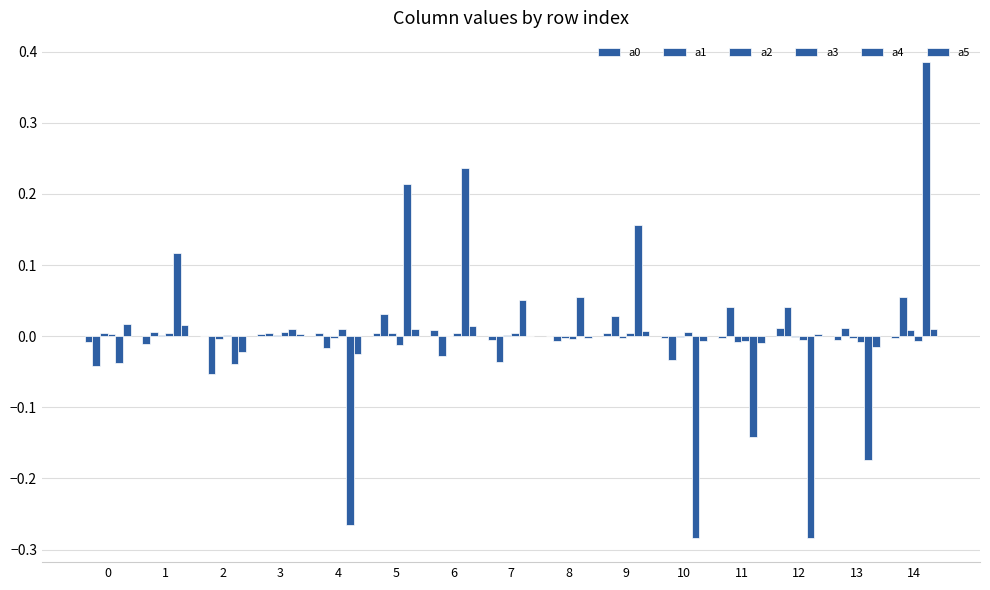

How many values in the a4 series exceed 0?

8